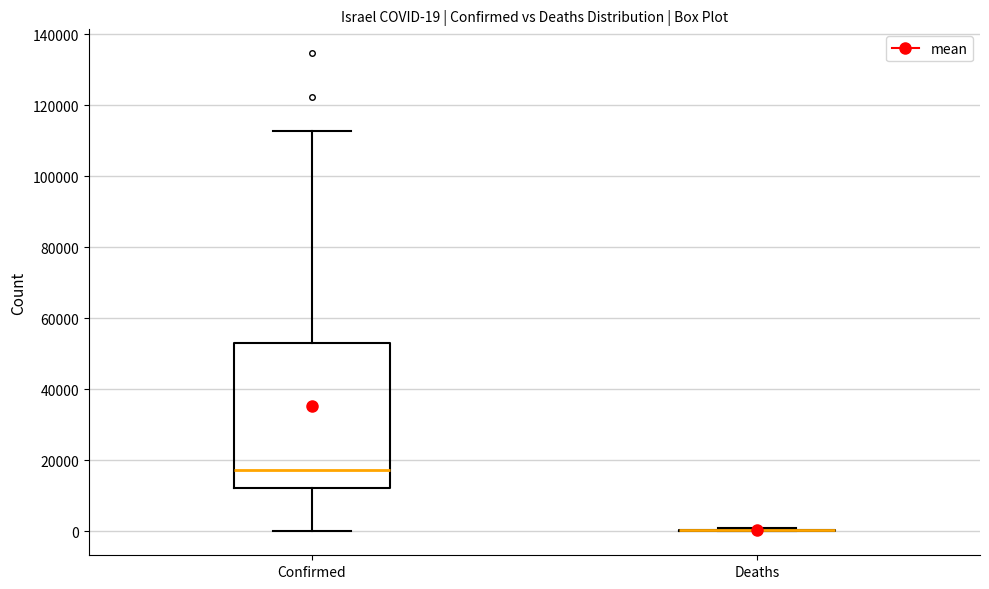

Which box is the tallest, from its lower edge to its upper edge?

Confirmed